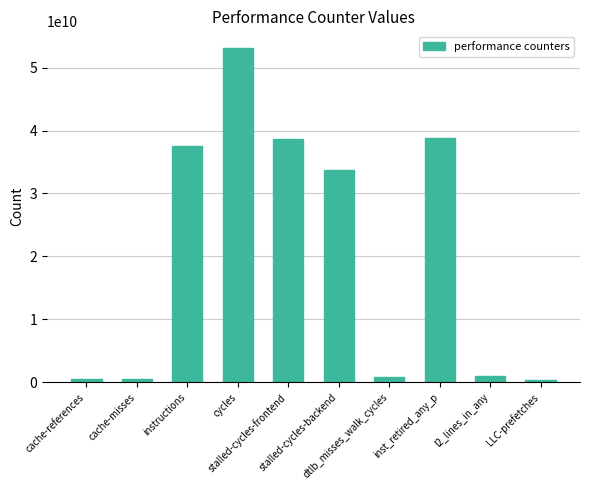

What is the sum of all values?

205075400181